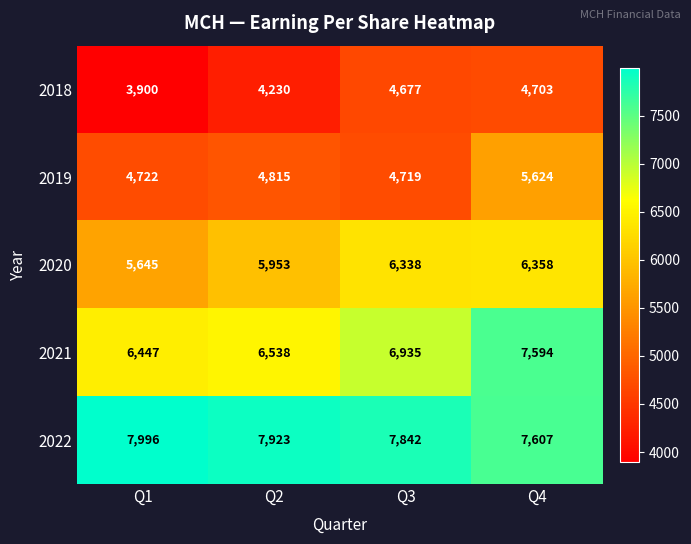

How many data points does each series have?

4